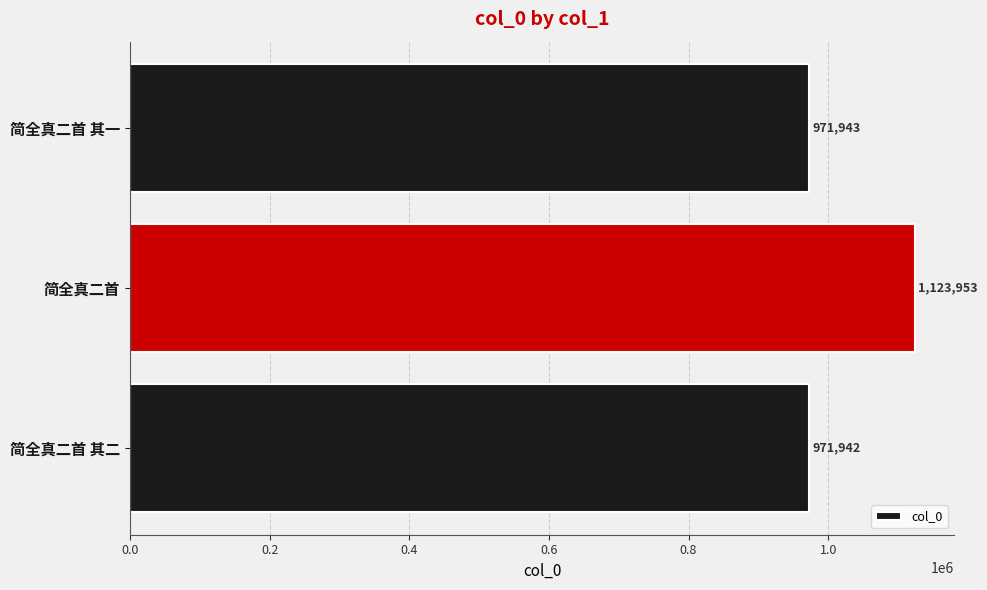

What is the ratio of the value at 简全真二首 to the value at 简全真二首 其一?

1.2